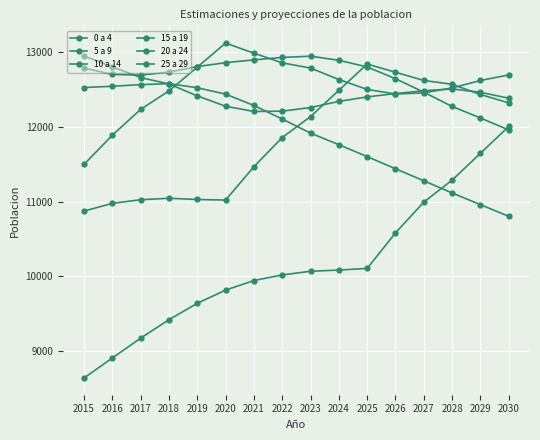

Is this an area chart (filled region under the line)?

No